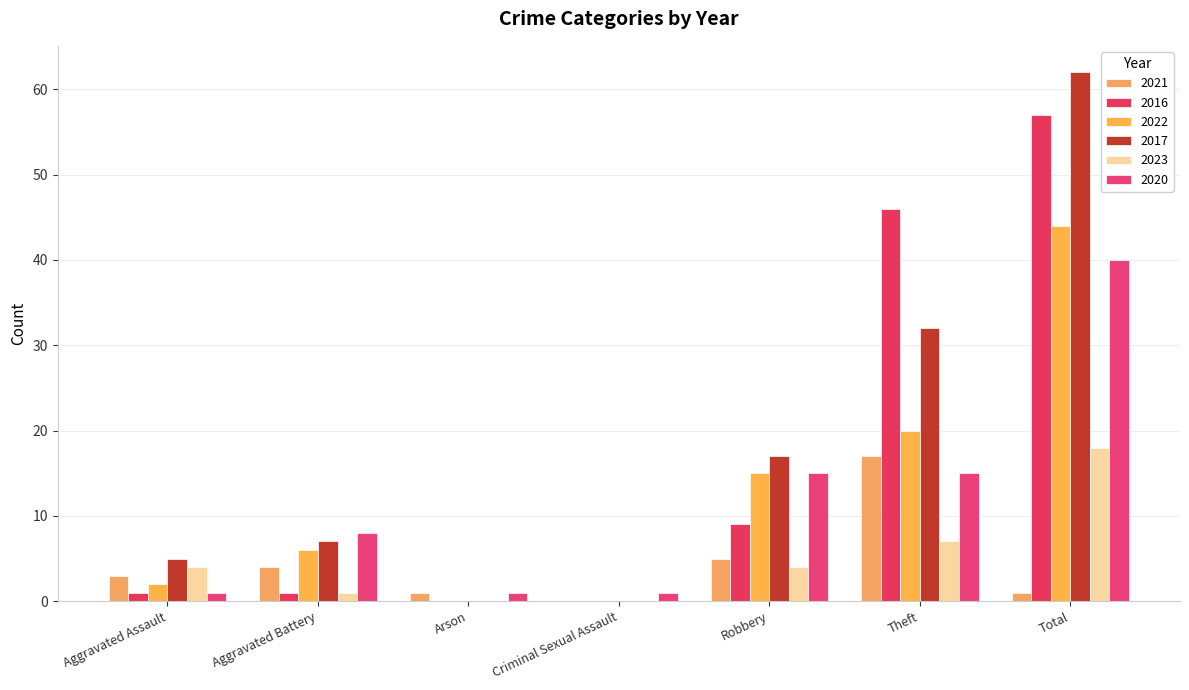

Which series has the largest total across all categories?

2017